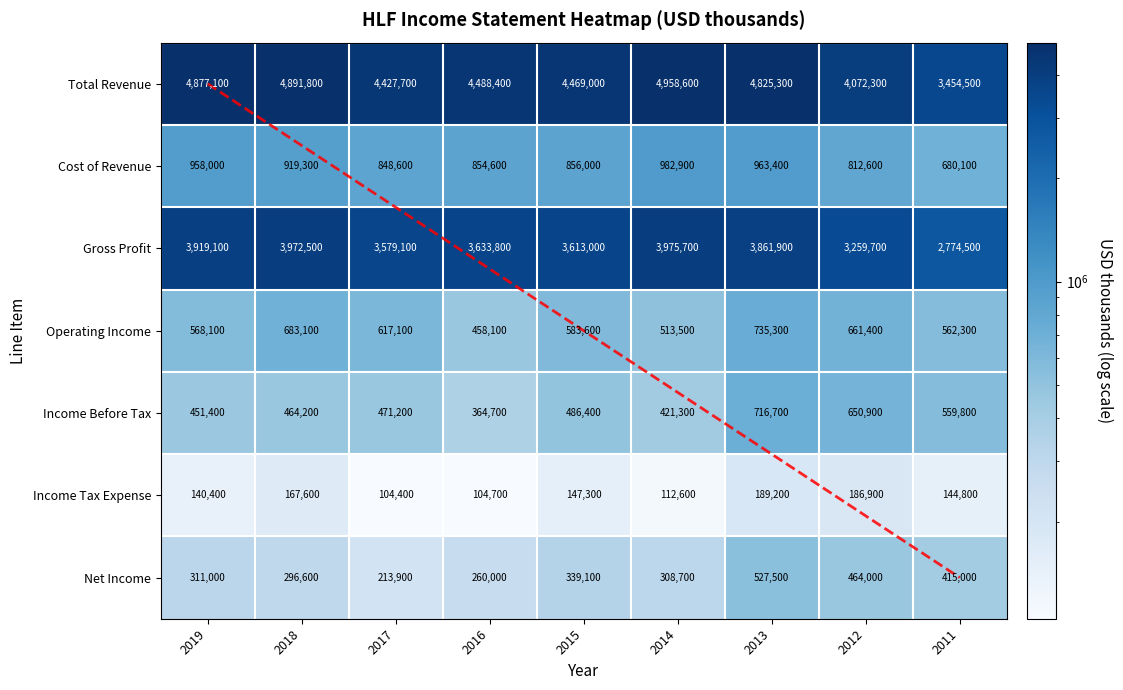

At which category is the sum across all series the highest?

2013